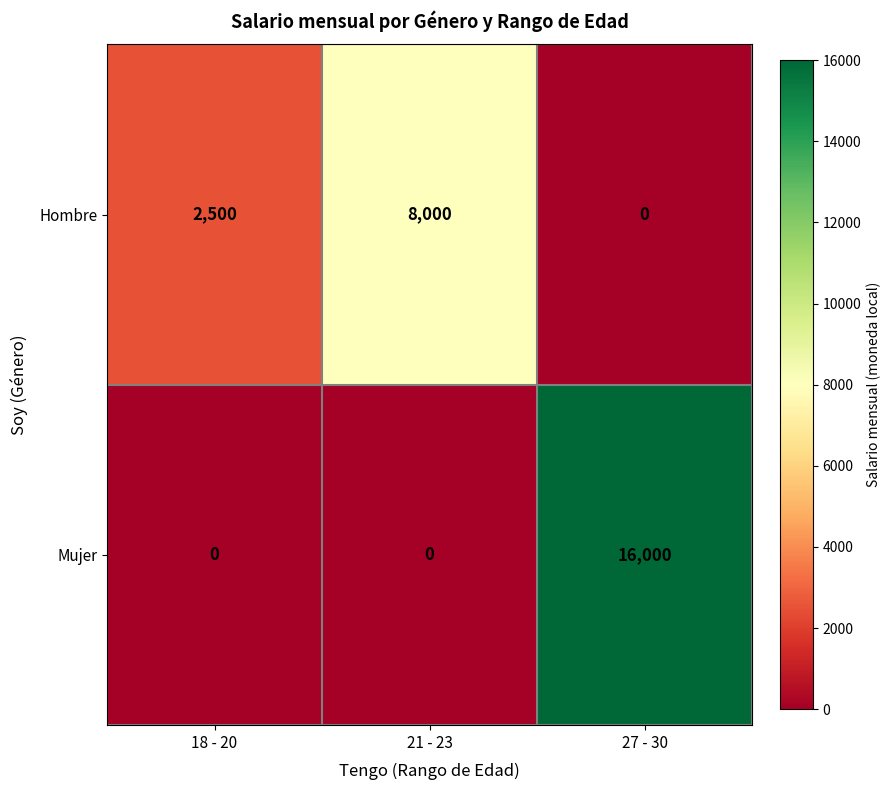

The value of Hombre at 27 - 30 is -5517. True or false?

False